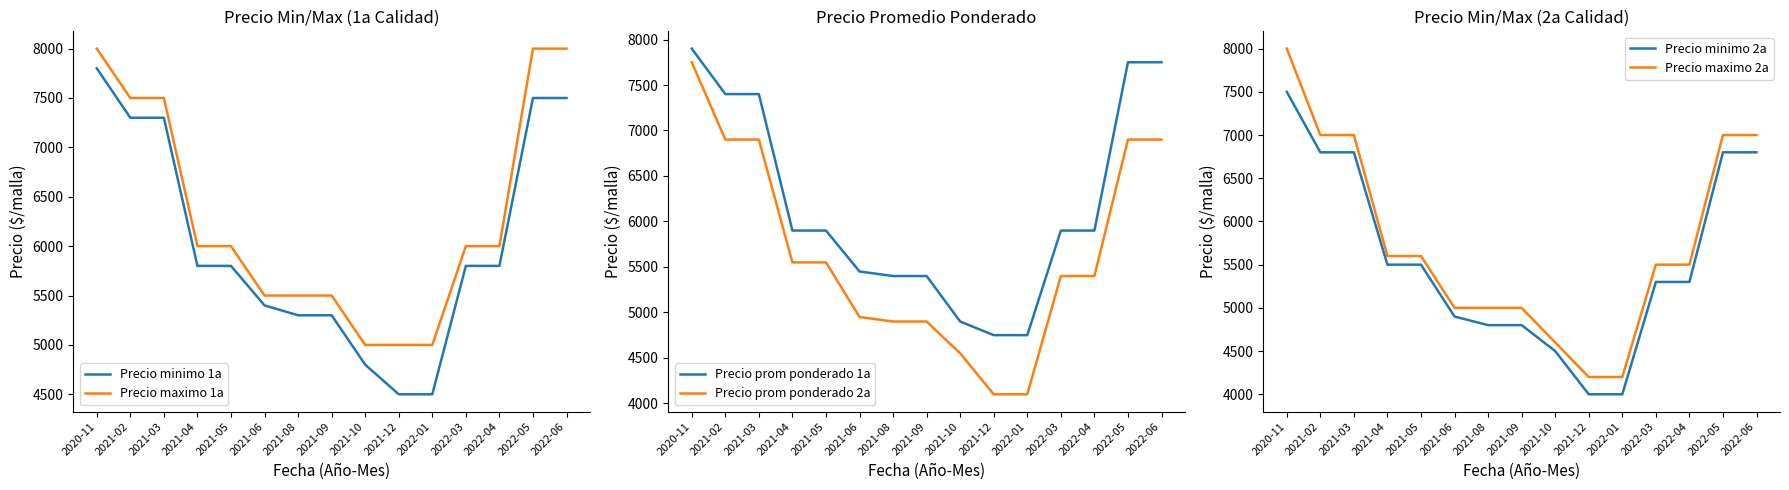

True or false: Precio prom ponderado 1a and Precio prom ponderado 2a intersect in this chart.

False